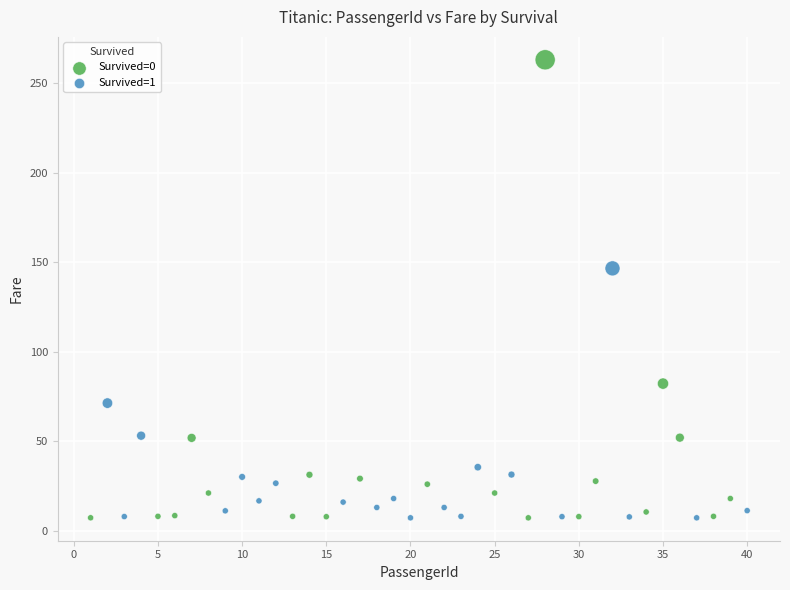

What are all the series names shown in the legend?

Survived=0, Survived=1